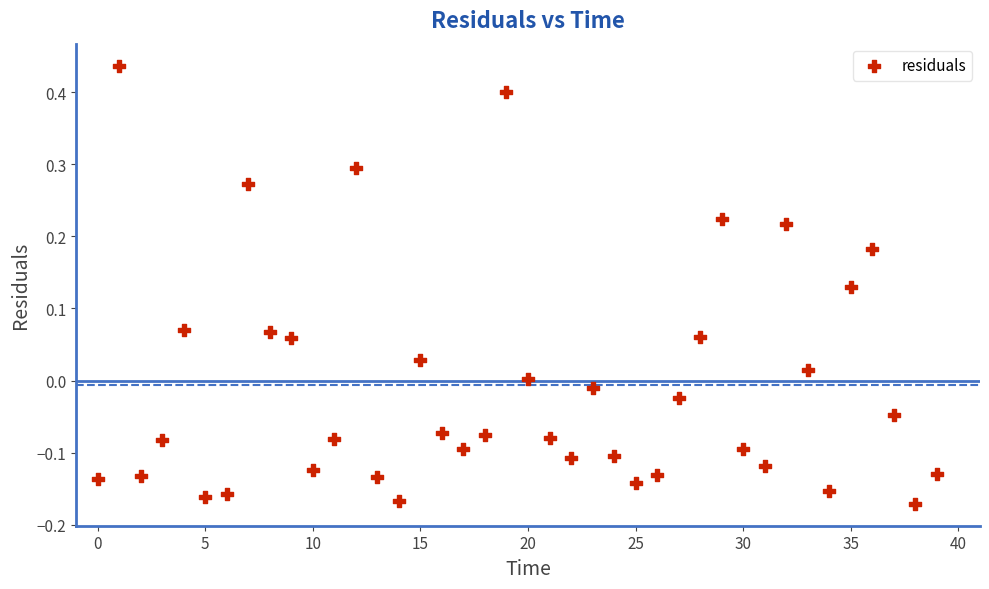

What is the range of Y values (max minus min)?

0.6